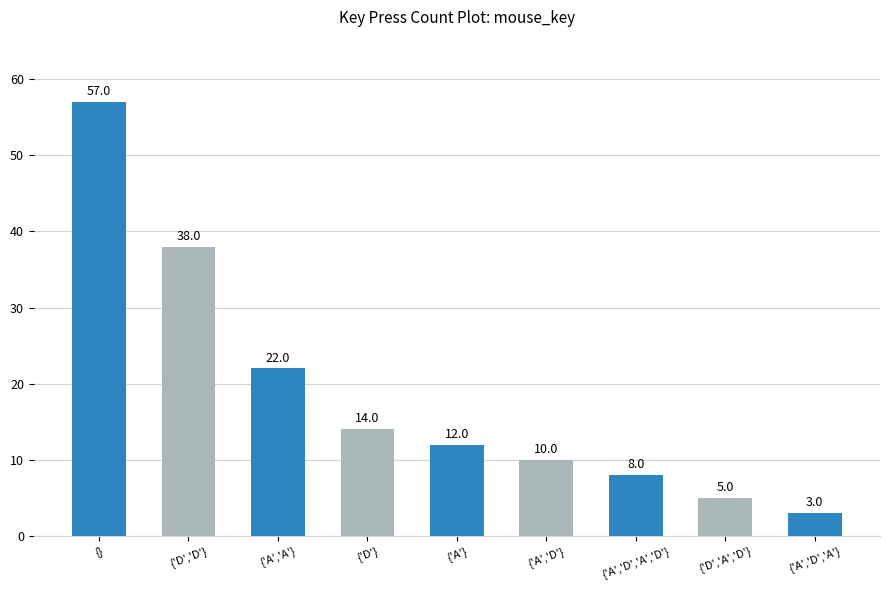

What is the maximum value shown in the chart?

57